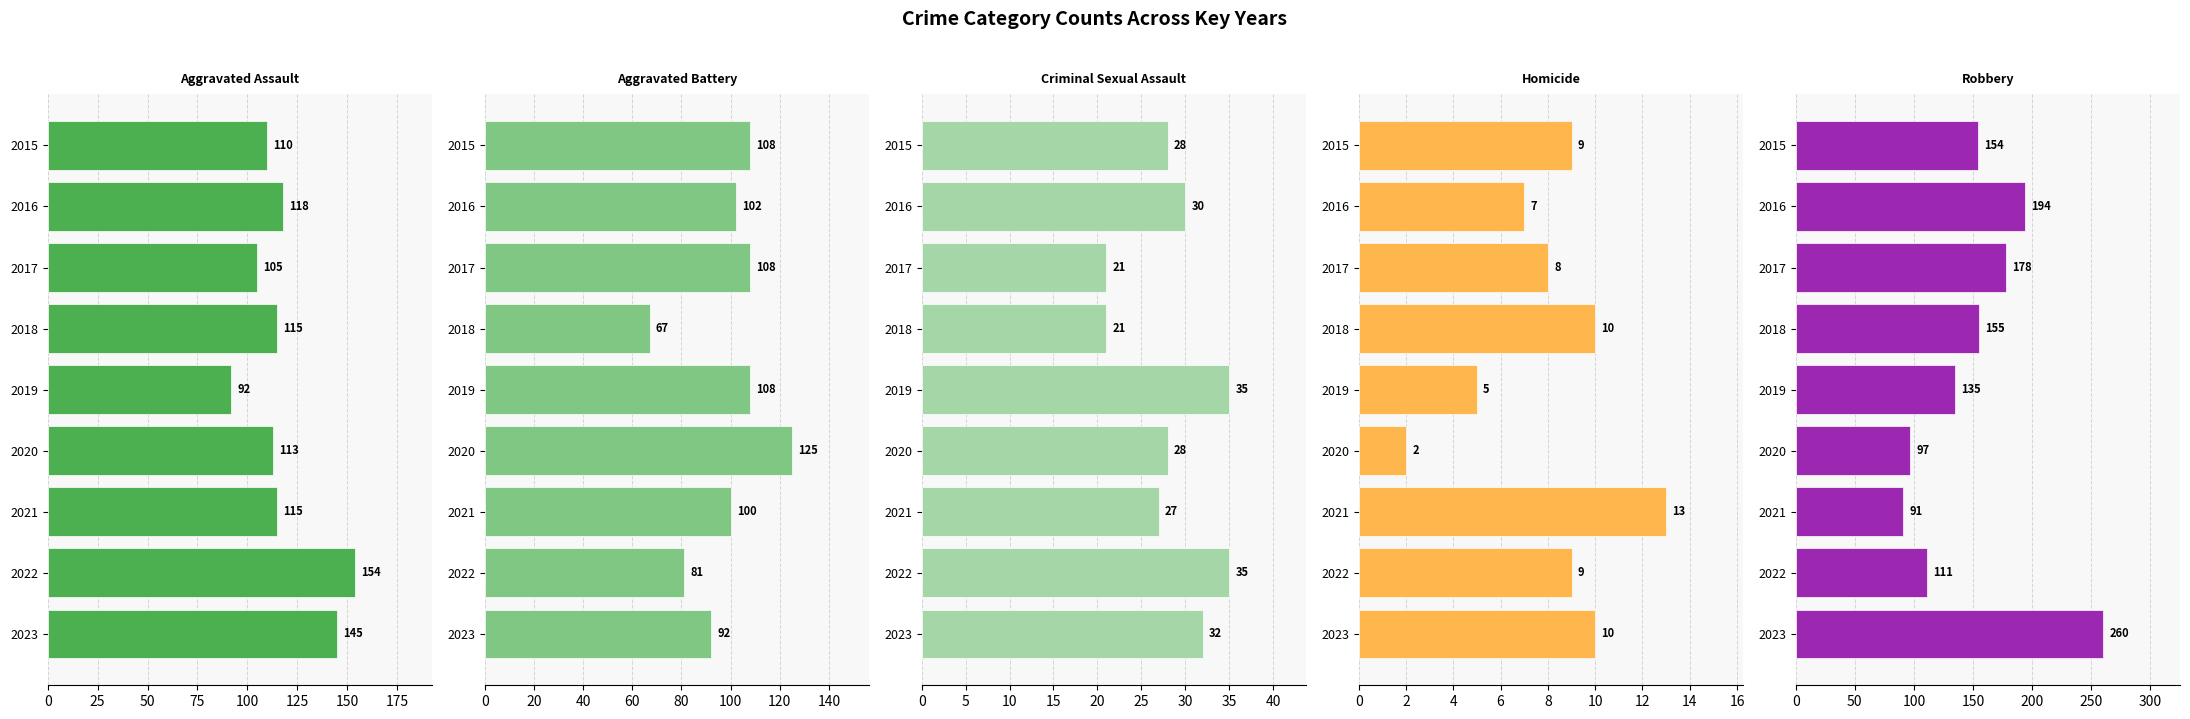

Reading left to right, what are all the values shown in this chart?

Aggravated Assault: 110	118	105	115	92	113	115	154	145
Aggravated Battery: 108	102	108	67	108	125	100	81	92
Criminal Sexual Assault: 28	30	21	21	35	28	27	35	32
Homicide: 9	7	8	10	5	2	13	9	10
Robbery: 154	194	178	155	135	97	91	111	260